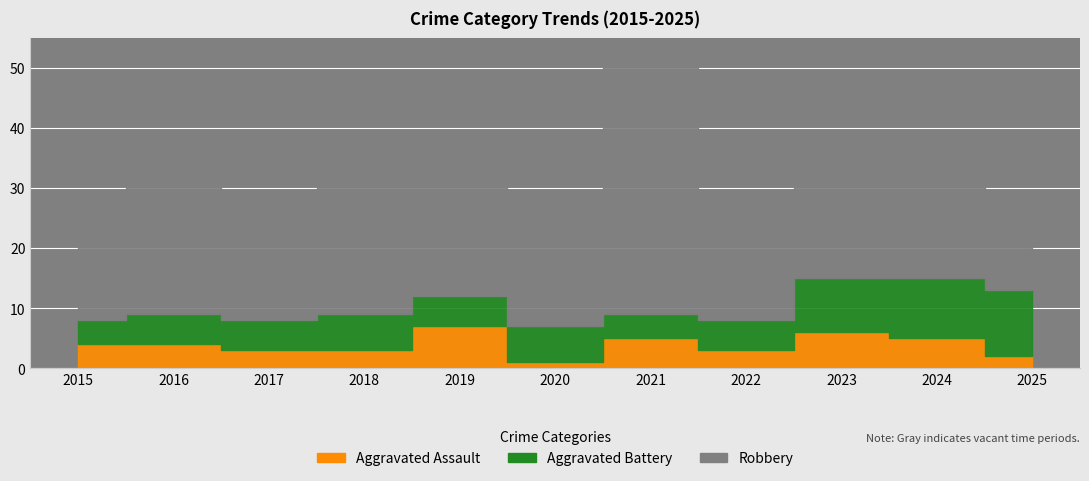

What is the total value across all series at 2018?

39